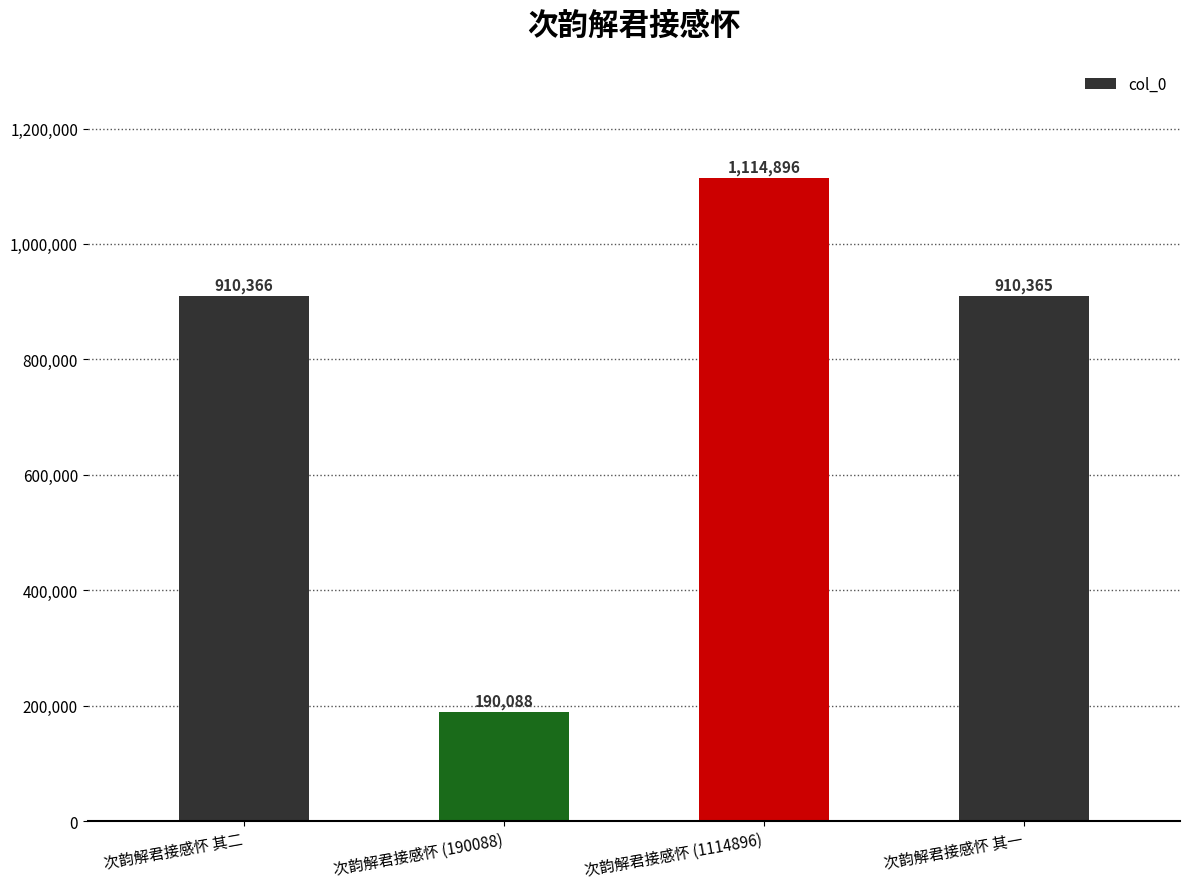

At which label is the value closest to 652492?

次韵解君接感怀 其一